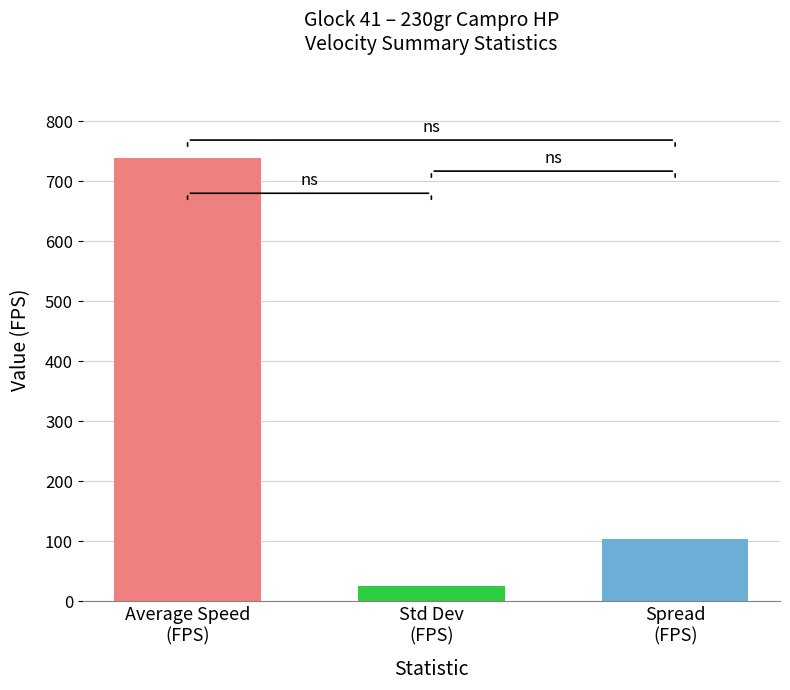

How many series are shown in this chart?

3